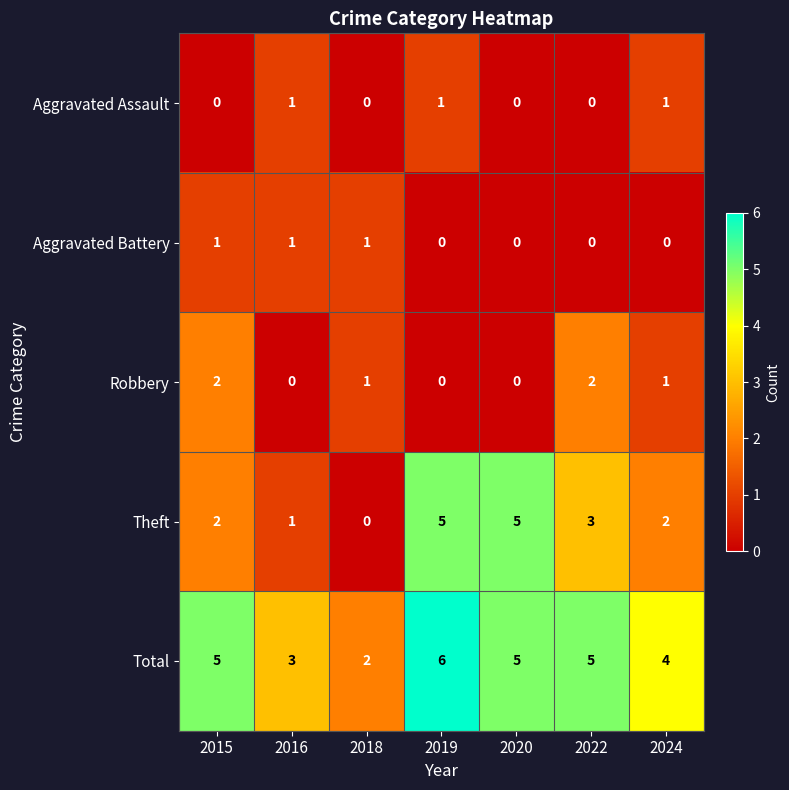

What is the maximum value for Theft?

5